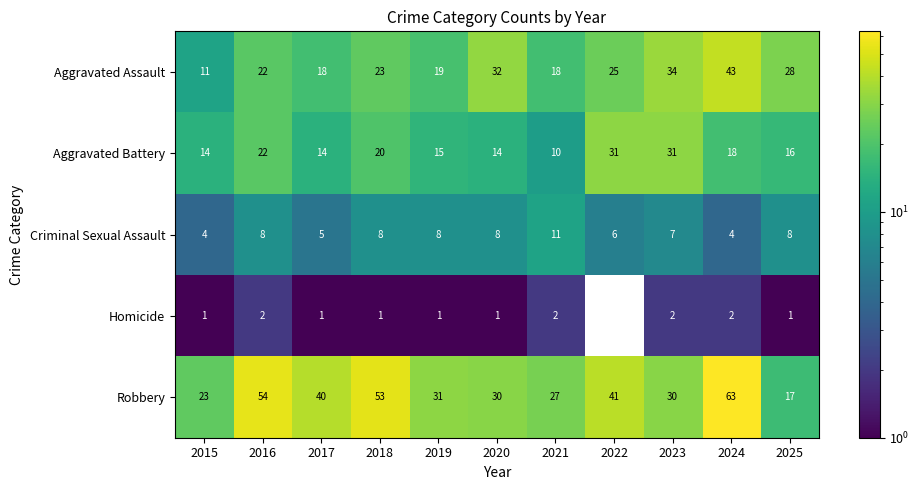

What is the total value across all series at 2015?

53